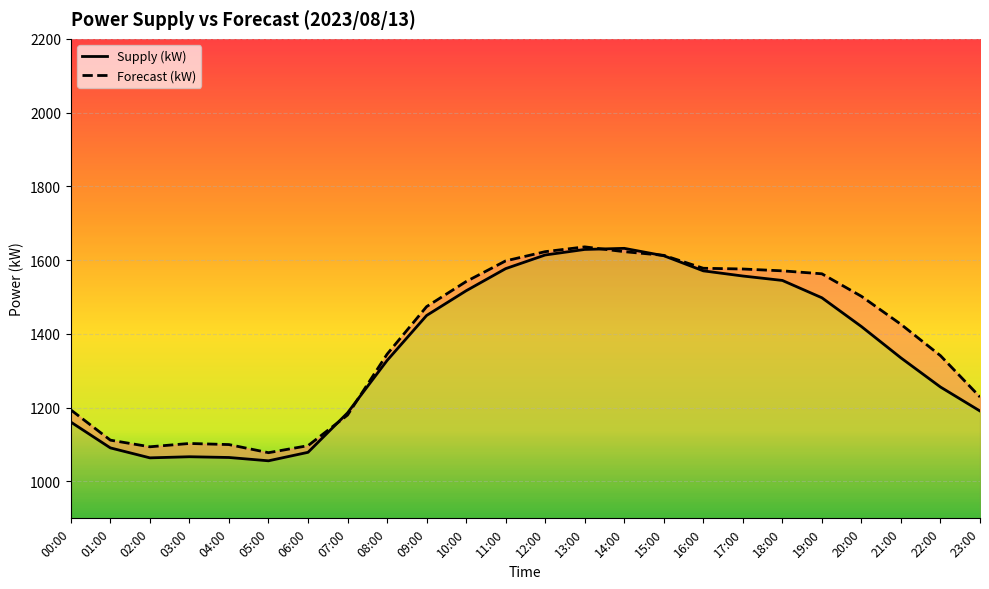

List the labels in order of Forecast (kW) value, largest first.

13:00, 12:00, 14:00, 15:00, 11:00, 16:00, 17:00, 18:00, 19:00, 10:00, 20:00, 09:00, 21:00, 08:00, 22:00, 23:00, 00:00, 07:00, 01:00, 03:00, 04:00, 06:00, 02:00, 05:00